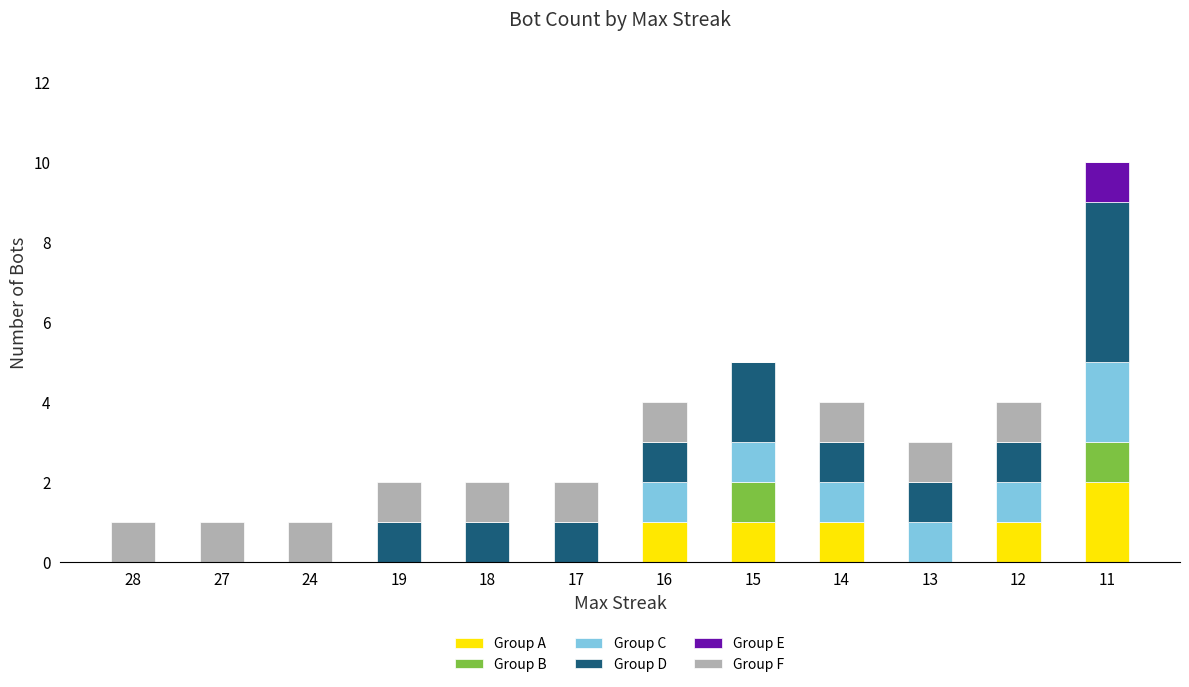

Is it true that Group A equals 0 at 19?

True